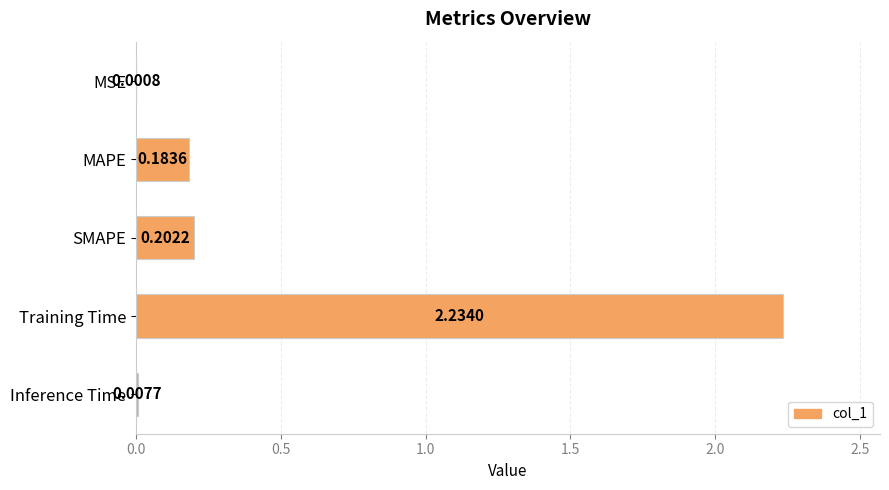

Between Training Time and MAPE, which is larger?

Training Time